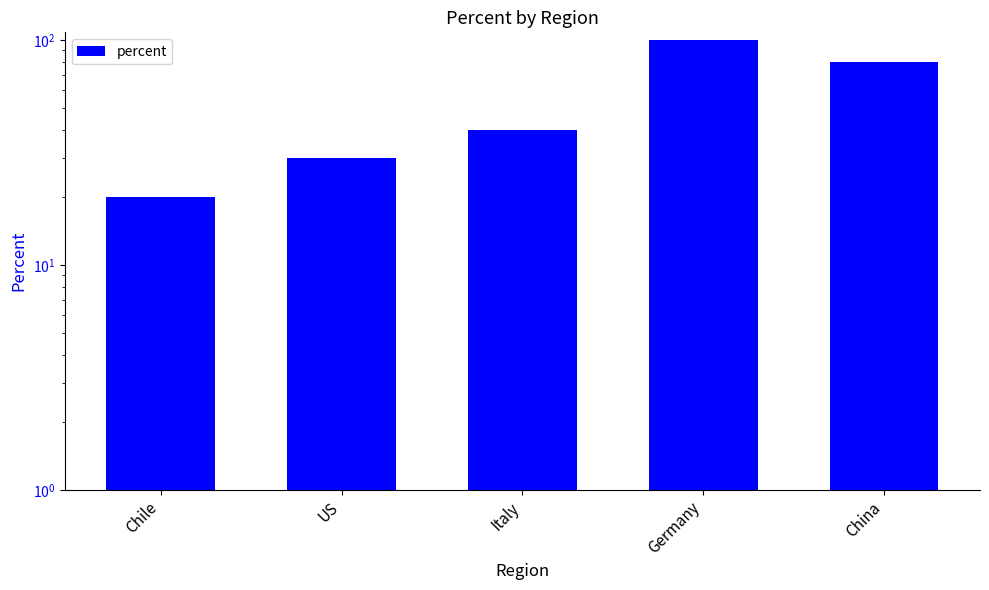

The value at China is 80. True or false?

True